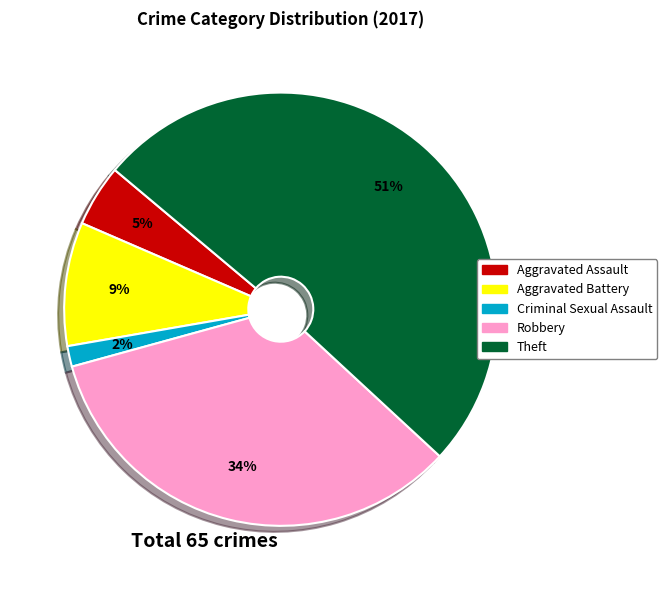

To the nearest percent, what is the average slice percentage?

20%